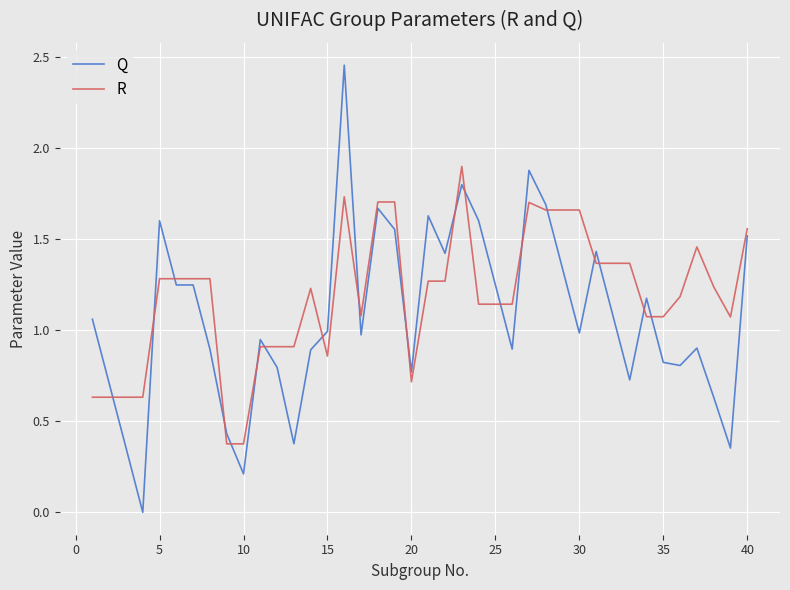

True or false: R and Q intersect in this chart.

True